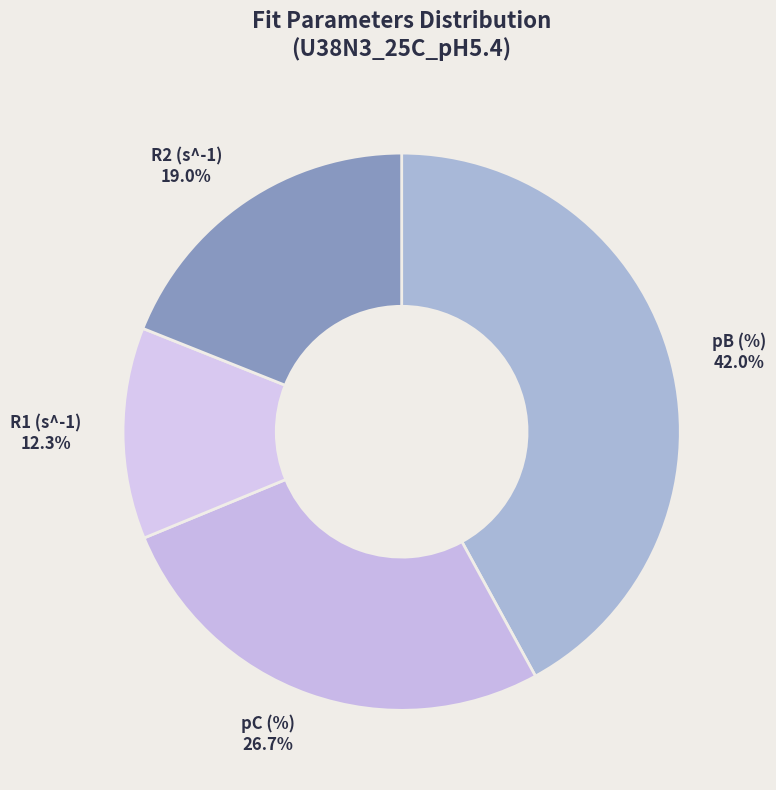

What is the ratio of the value at pC (%) to the value at R2 (s^-1)?

1.4